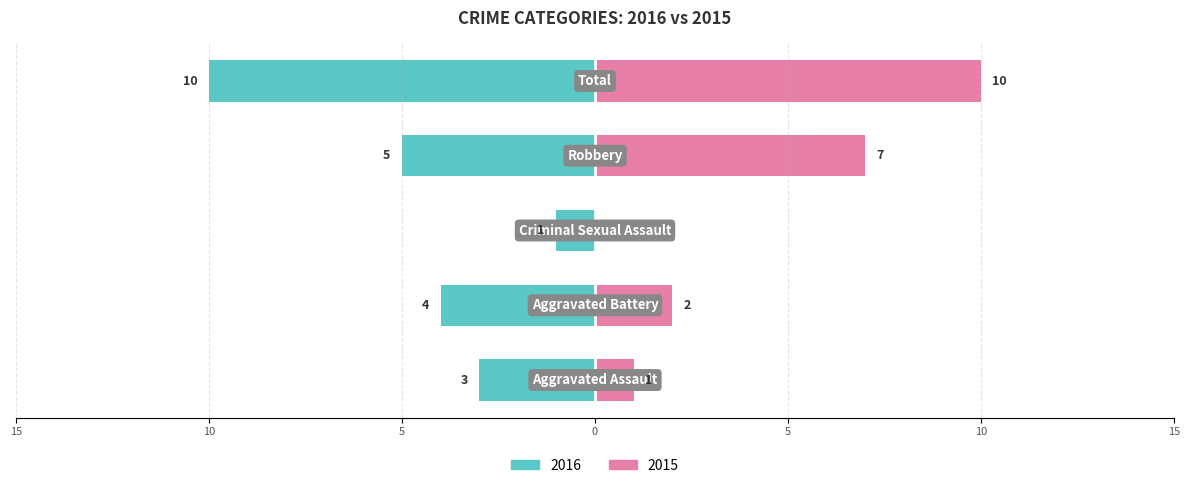

How many values in the Value2 series are below 2?

2